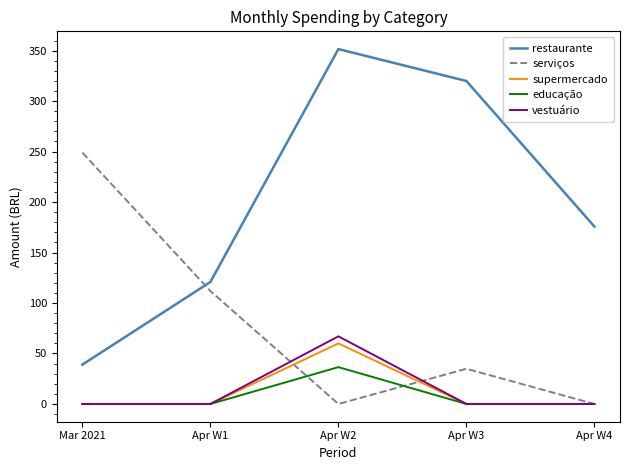

At how many categories does at least one series exceed 281?

2